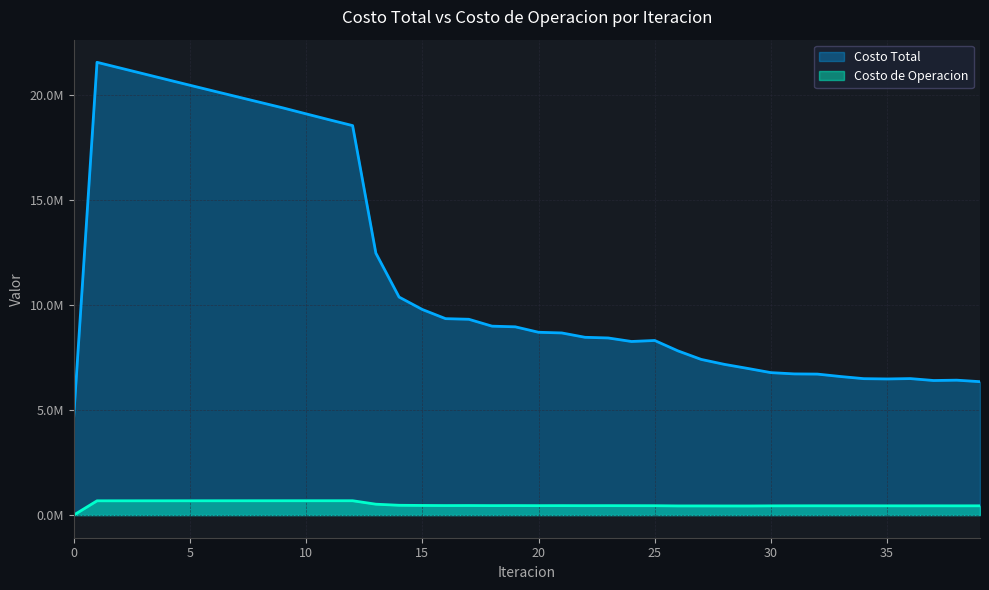

True or false: Costo de Operacion has more than 1 points higher than both neighbors.

True